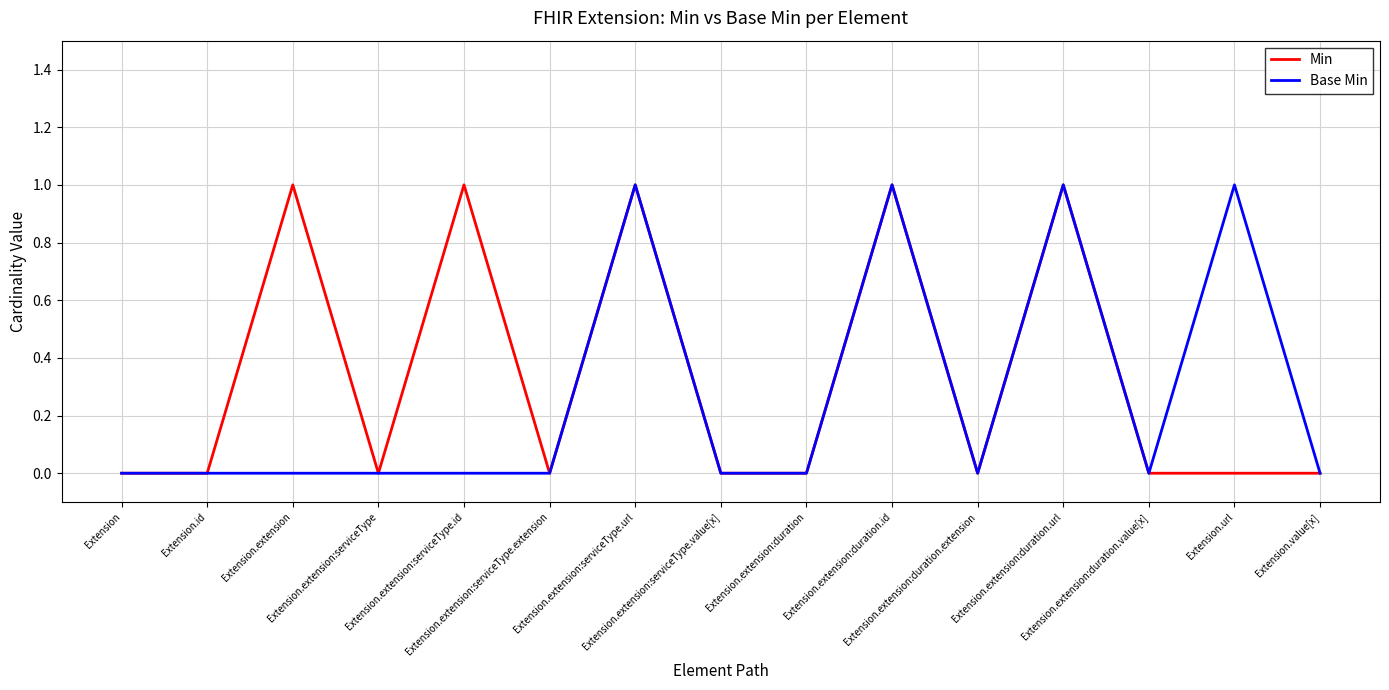

What are all the series names shown in the legend?

Min, Base Min